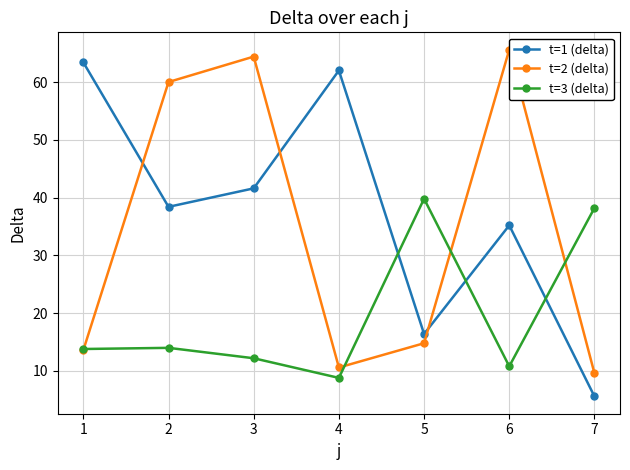

What is the value of the t=1 (delta) point at the 4th from the left?

62.0